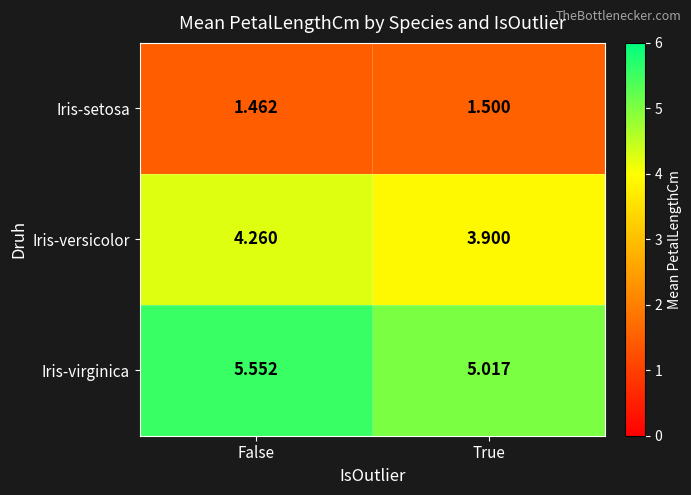

Is the value of Iris-setosa at True greater than the value of Iris-virginica at False?

No